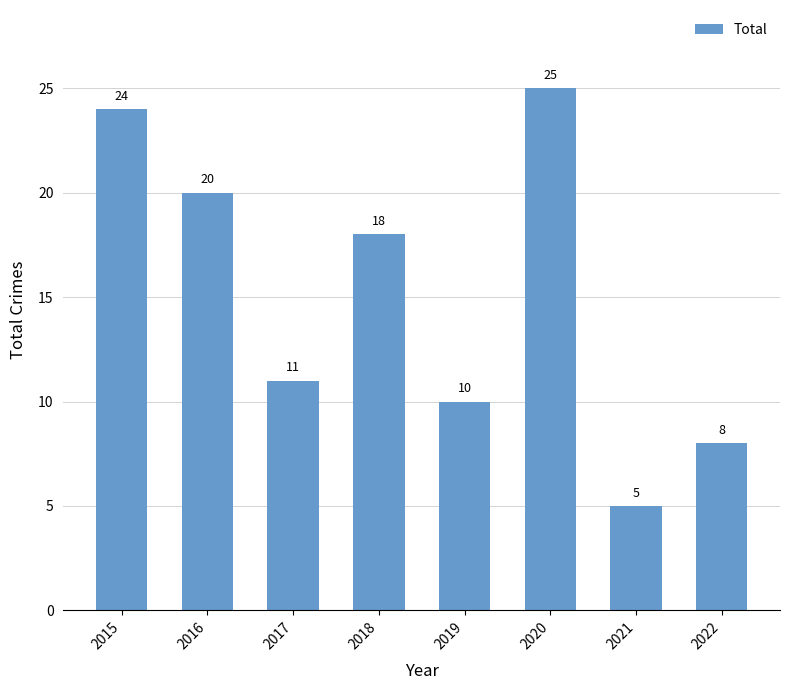

What is the smallest value displayed?

5